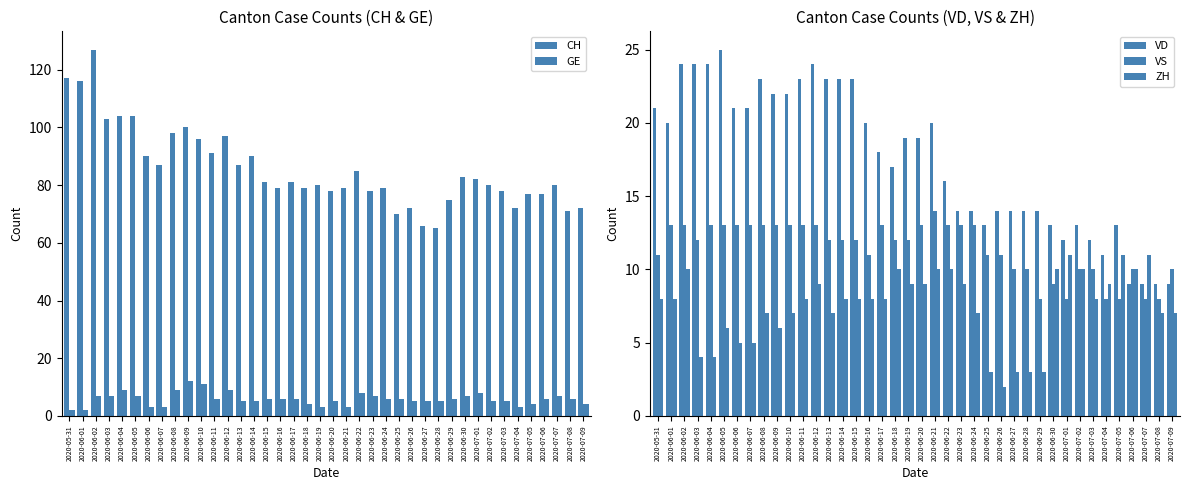

Which series has the widest spread of values?

CH